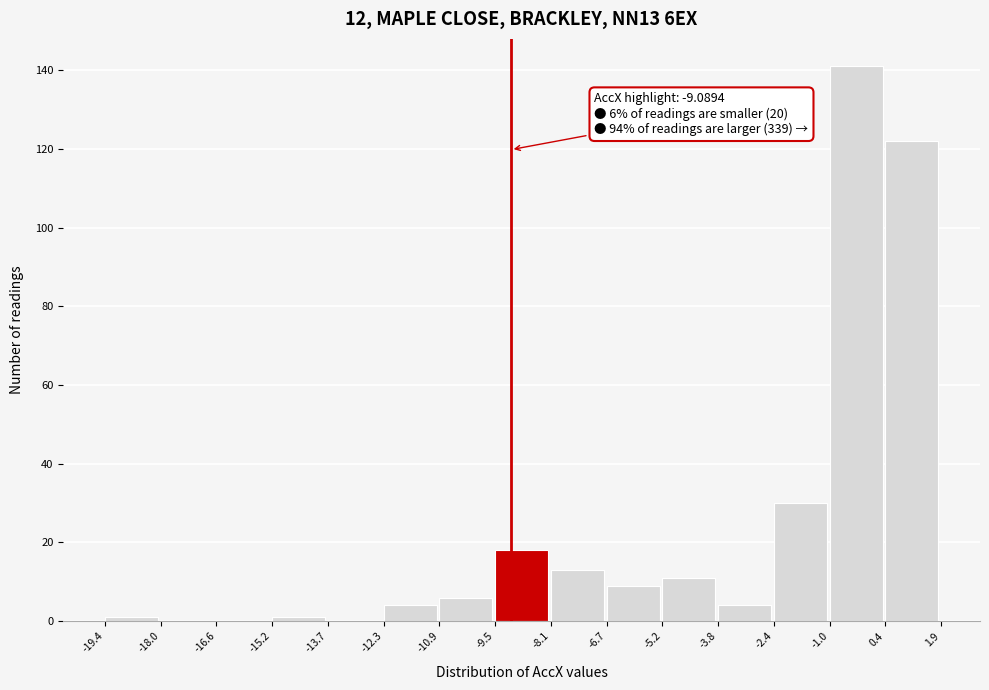

Over which range of the x-axis is the bar tallest?

-1.0 to 0.4